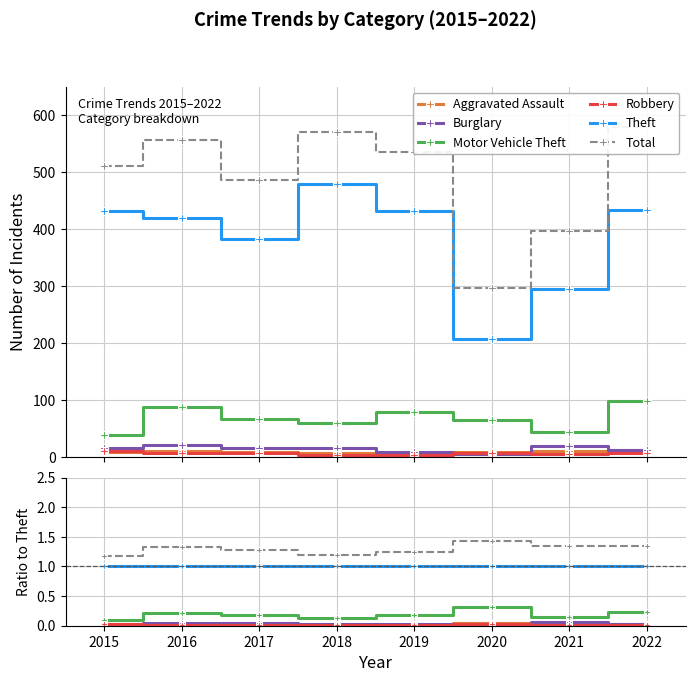

True or false: Robbery has more than 1 points higher than both neighbors.

False